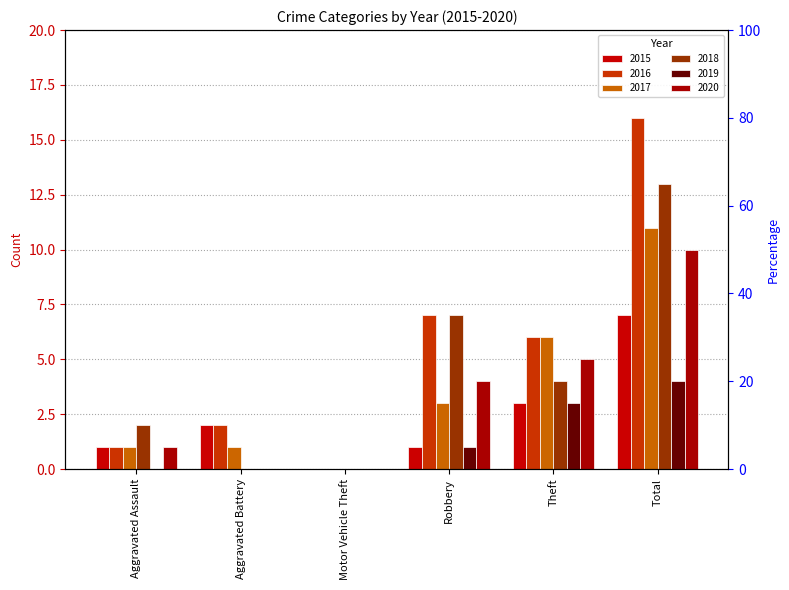

What is the difference between the maximum and minimum values in the 2017 series?

11